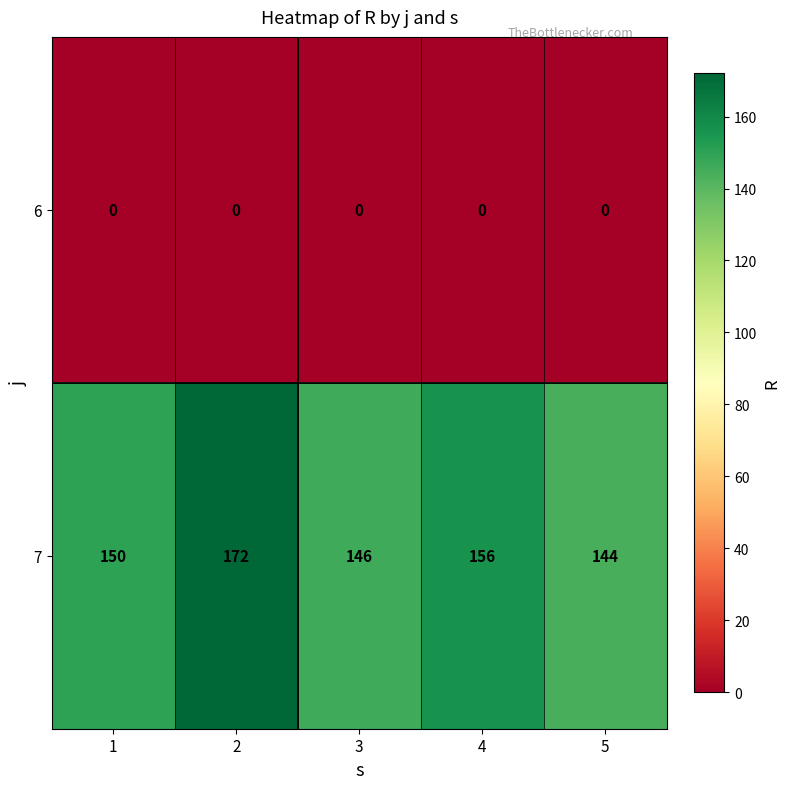

What is the difference between the highest and lowest values at 5?

144